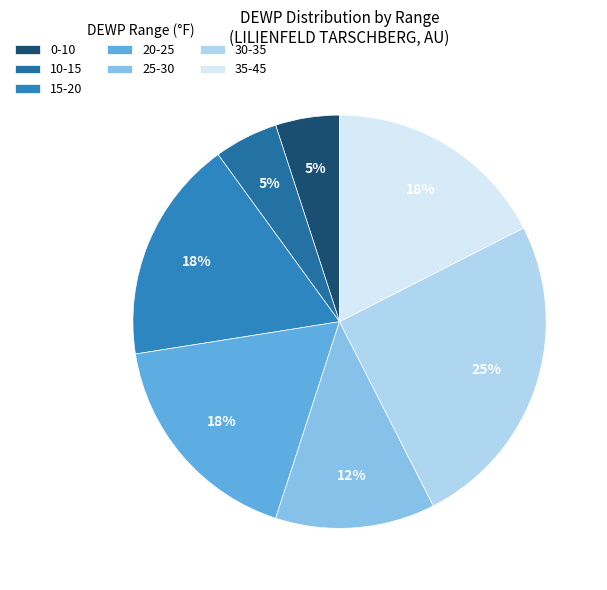

Count the number of slices in the pie.

7